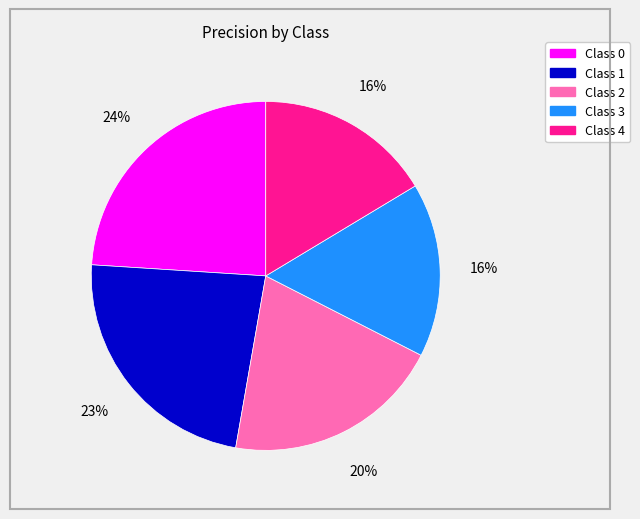

True or false: Class 0 accounts for 24% of the total.

True